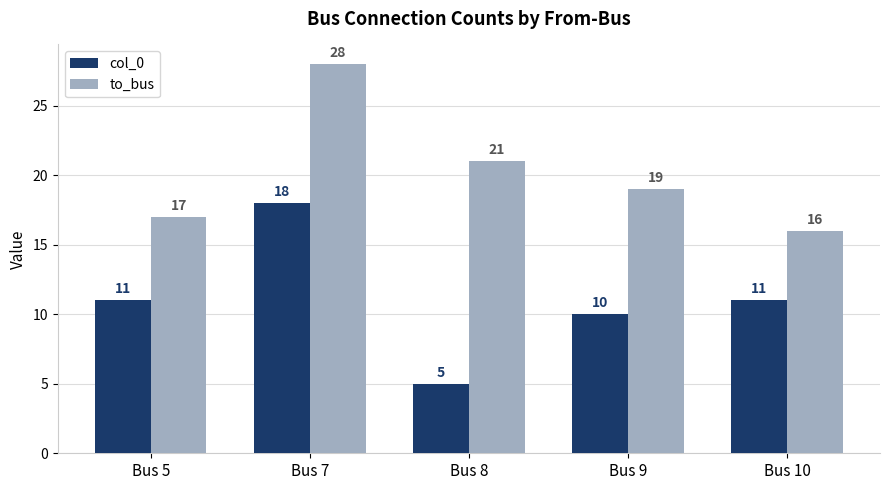

Where is to_bus nearest to the value 22?

Bus 8